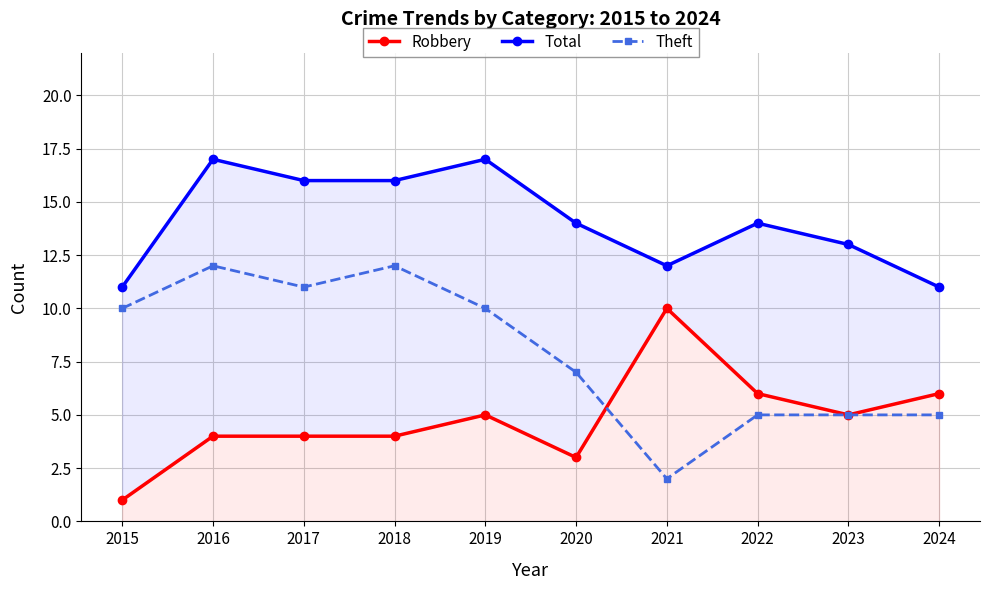

Reading left to right, transcribe all the data shown in this chart.

Robbery: 2015=1	2016=4	2017=4	2018=4	2019=5	2020=3	2021=10	2022=6	2023=5	2024=6
Total: 2015=11	2016=17	2017=16	2018=16	2019=17	2020=14	2021=12	2022=14	2023=13	2024=11
Theft: 2015=10	2016=12	2017=11	2018=12	2019=10	2020=7	2021=2	2022=5	2023=5	2024=5